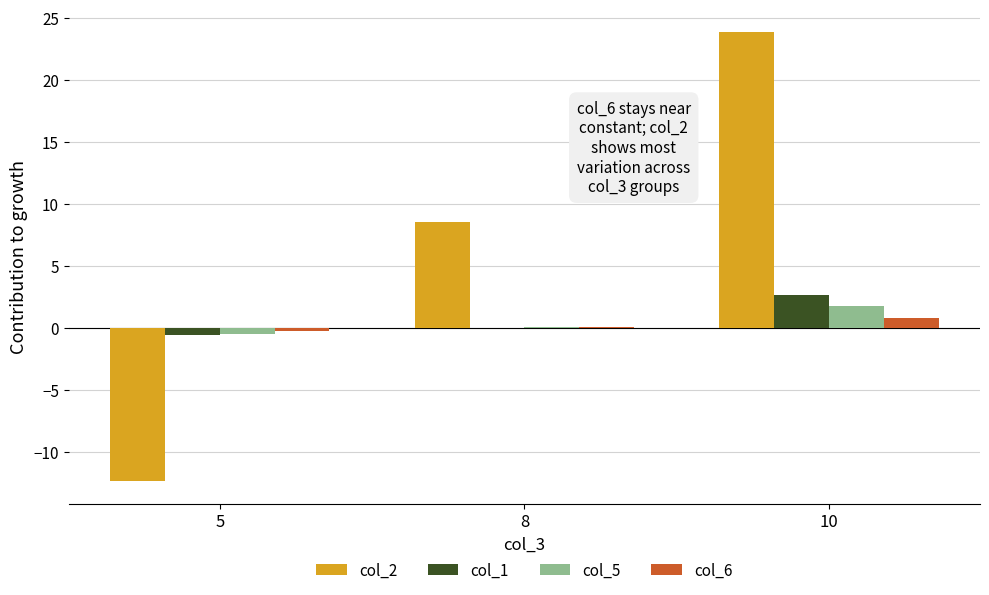

At which category is the sum across all series the highest?

10